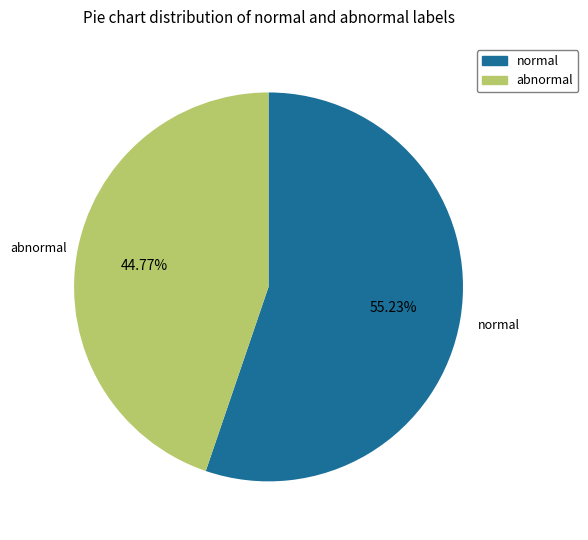

Is there a majority slice in this chart?

Yes